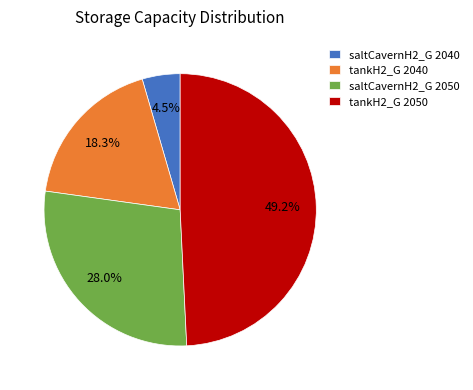

Is there a majority slice in this chart?

No